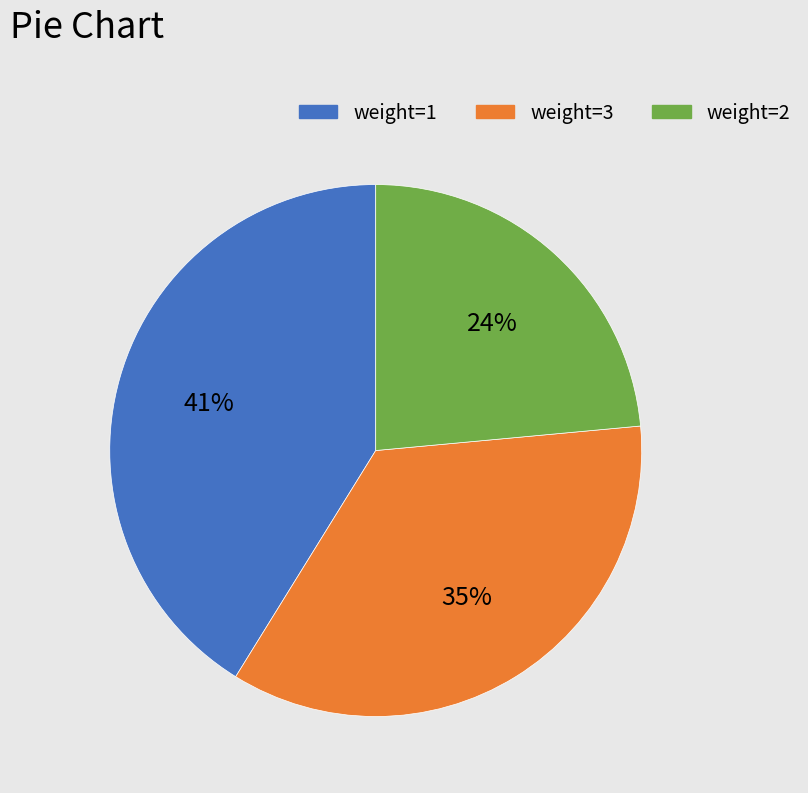

Which has a higher value, weight=3 or weight=2?

weight=3